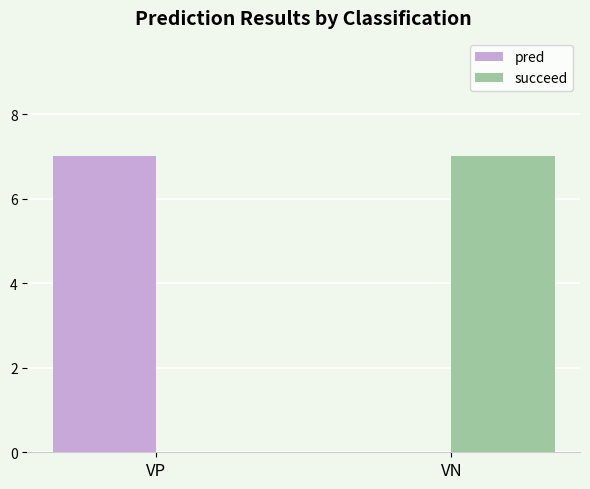

Reading left to right, extract all data points from this chart.

pred: VP=7	VN=0
succeed: VP=0	VN=7